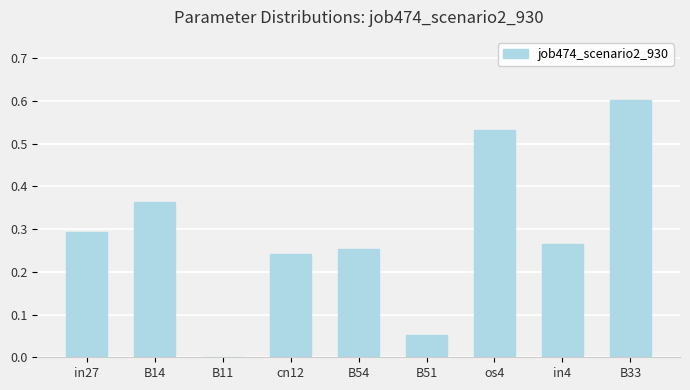

At which category does the chart reach its peak across all series?

B33